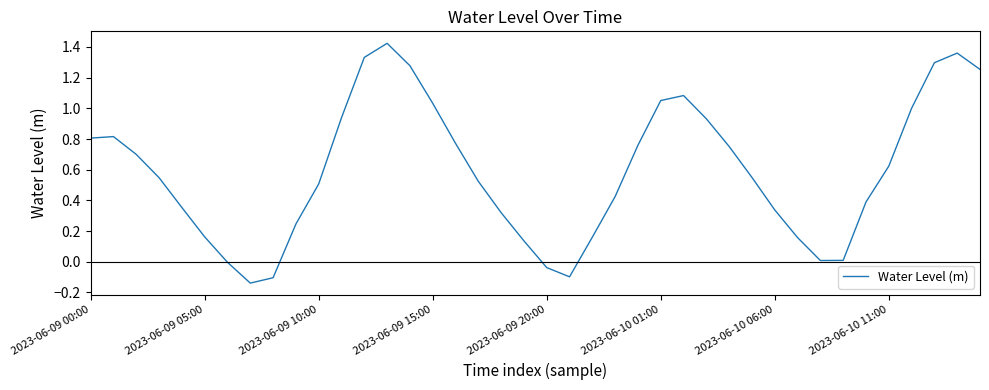

What is the difference between the maximum and minimum values?

1.6